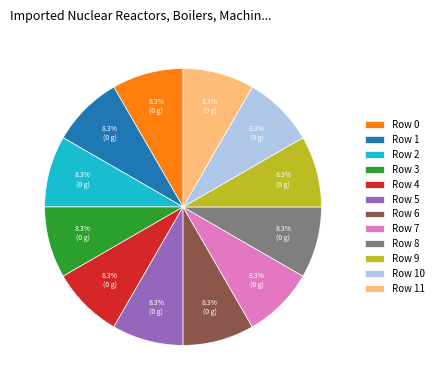

What portion of the pie excludes Row 5?

91.7%